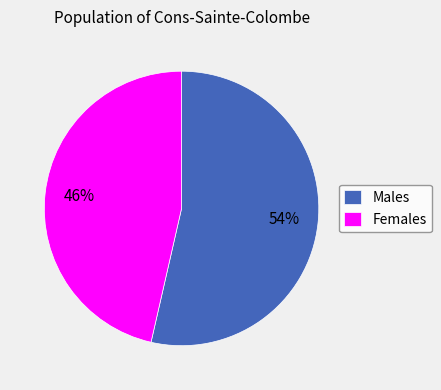

True or false: Males accounts for 54% of the total.

True